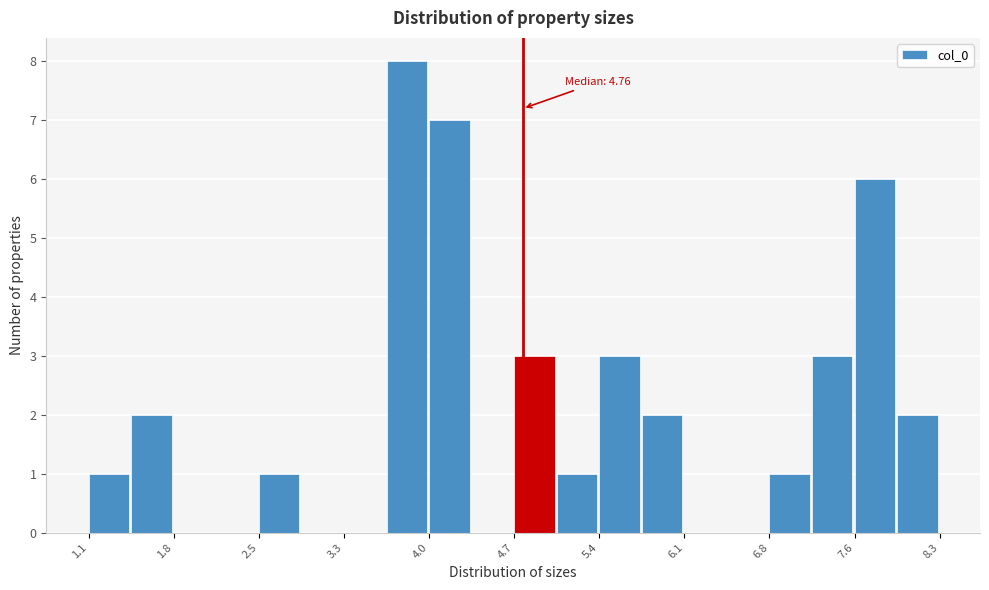

Around what value on the x-axis is the tallest bar? Give the approximate position of its centre, as read against the axis.

3.8